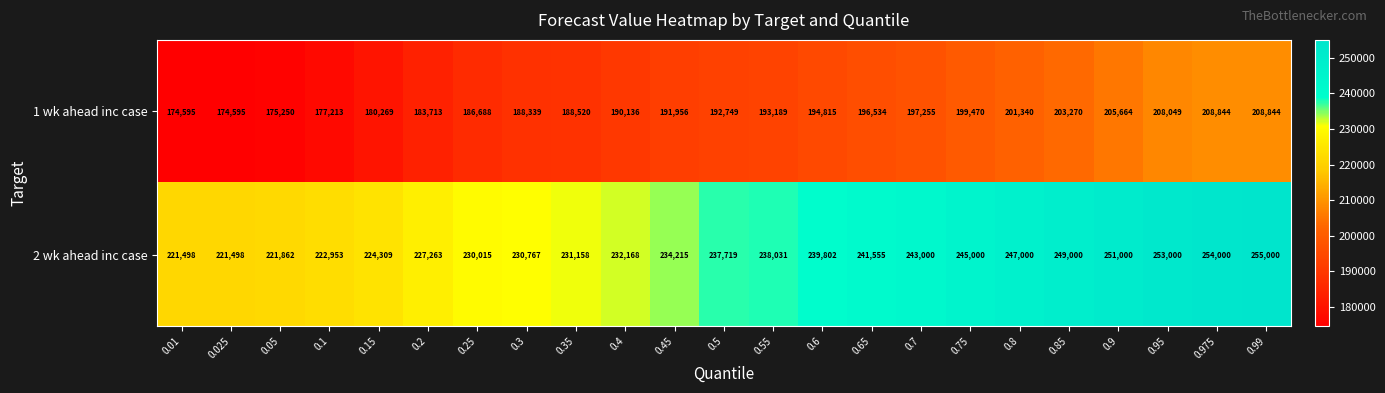

The value of 2 wk ahead inc case at 0.3 is 230767. True or false?

True